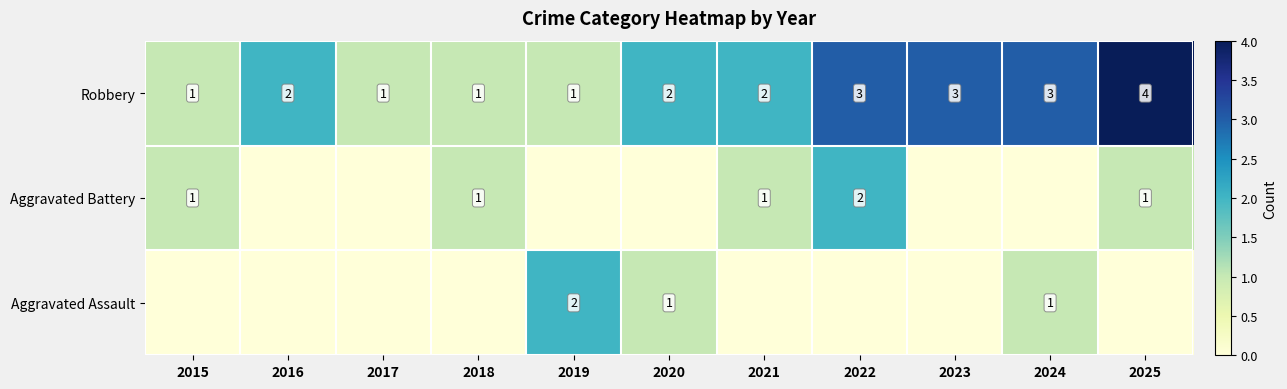

True or false: Robbery has a value of 1 at 2018.

True